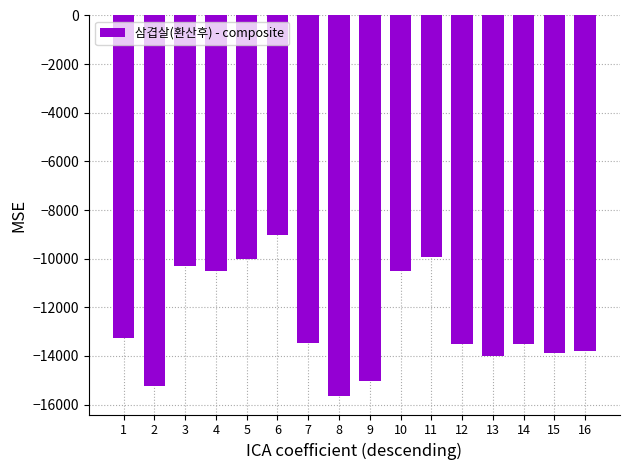

What is the difference between the maximum and minimum values?

6599.4